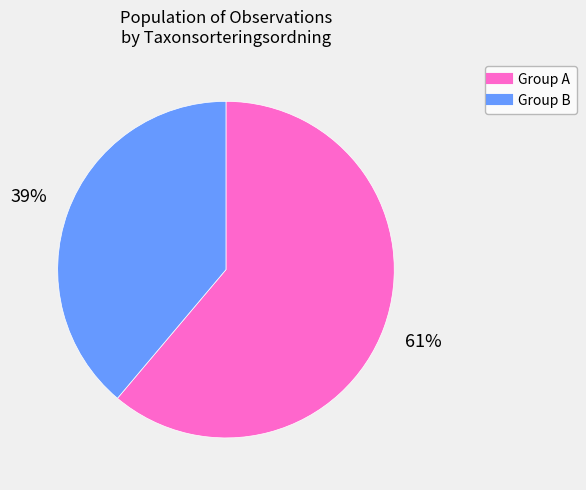

To the nearest percent, what is the difference between the largest and smallest slice percentages?

22%